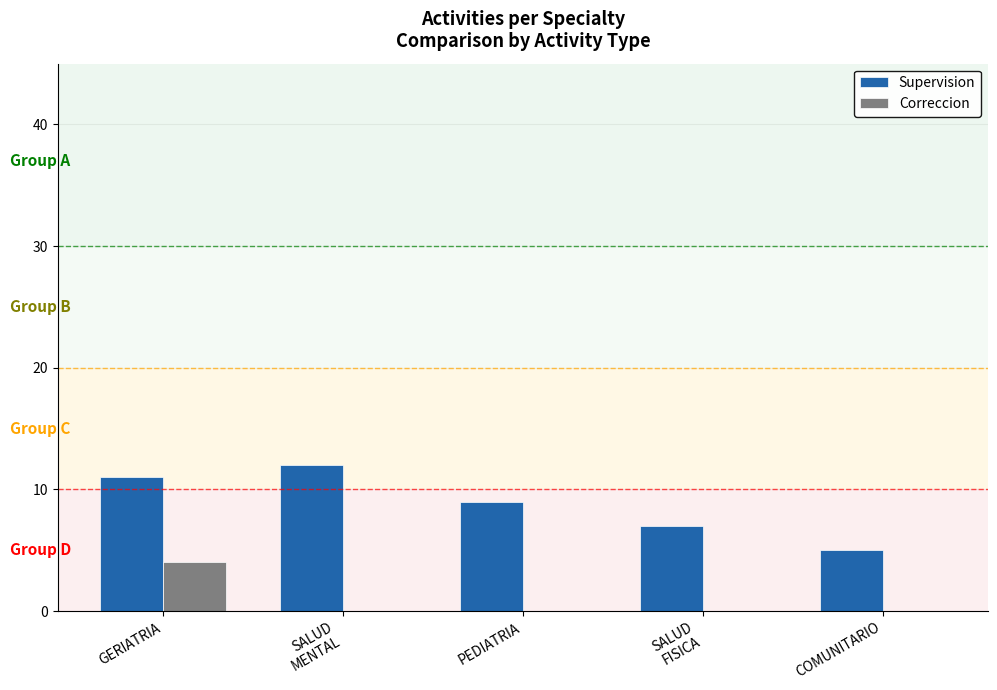

Are the bars grouped side by side (vs. stacked)?

Yes